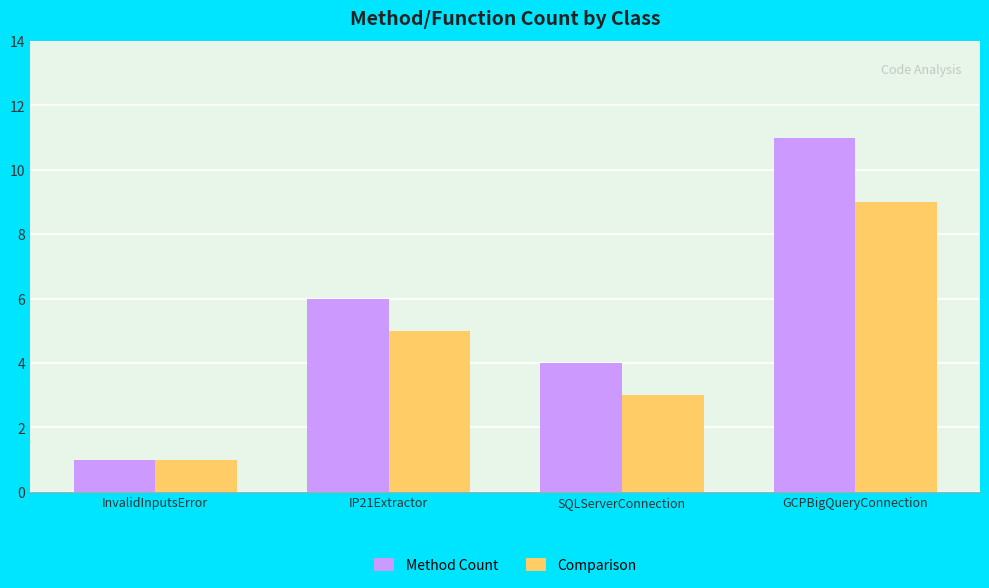

What is the average value of the Method Count series?

6